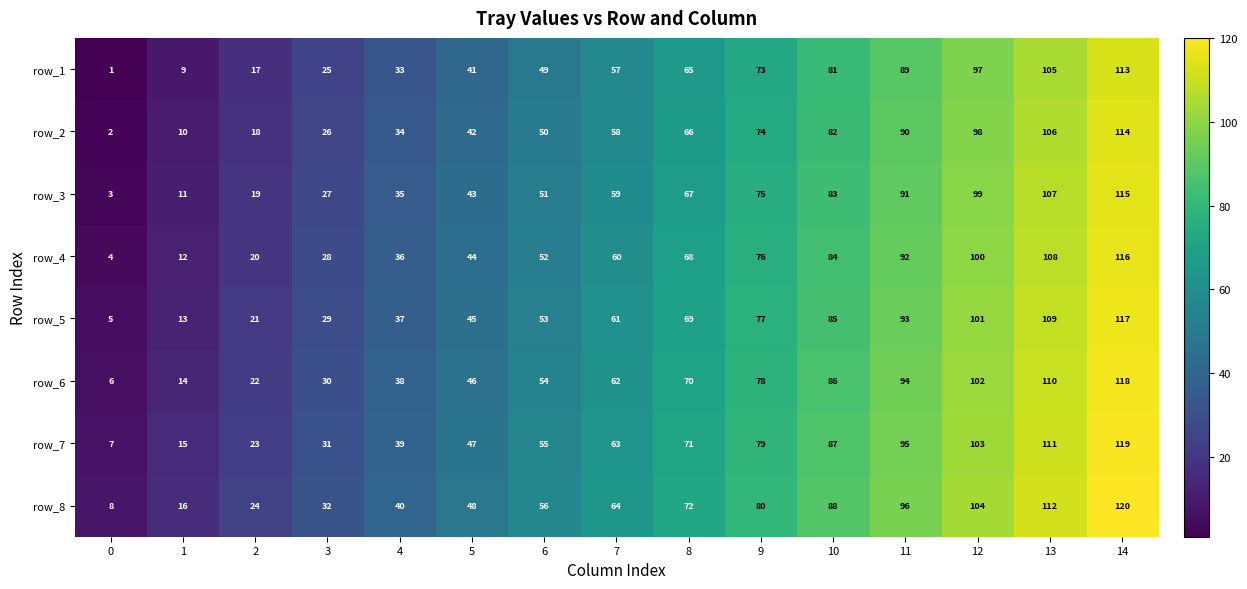

Rank the series at 7 from highest to lowest value.

row_8, row_7, row_6, row_5, row_4, row_3, row_2, row_1